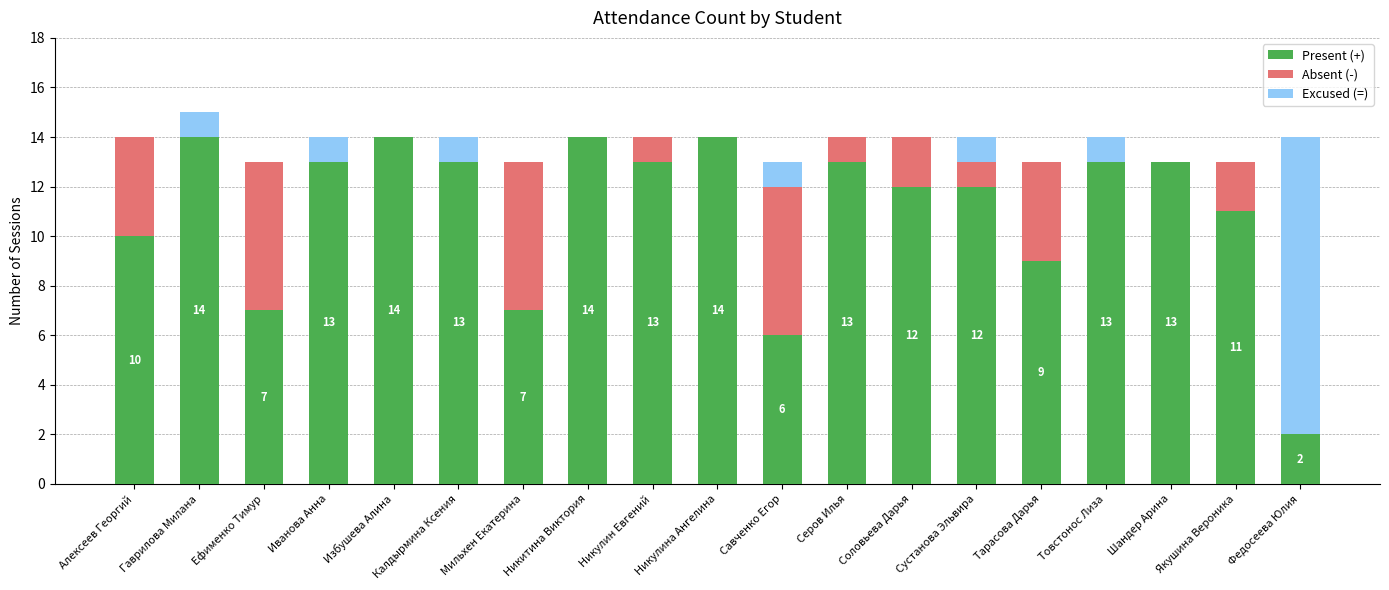

Is it true that Present (+) equals 21 at Никулин Евгений?

False